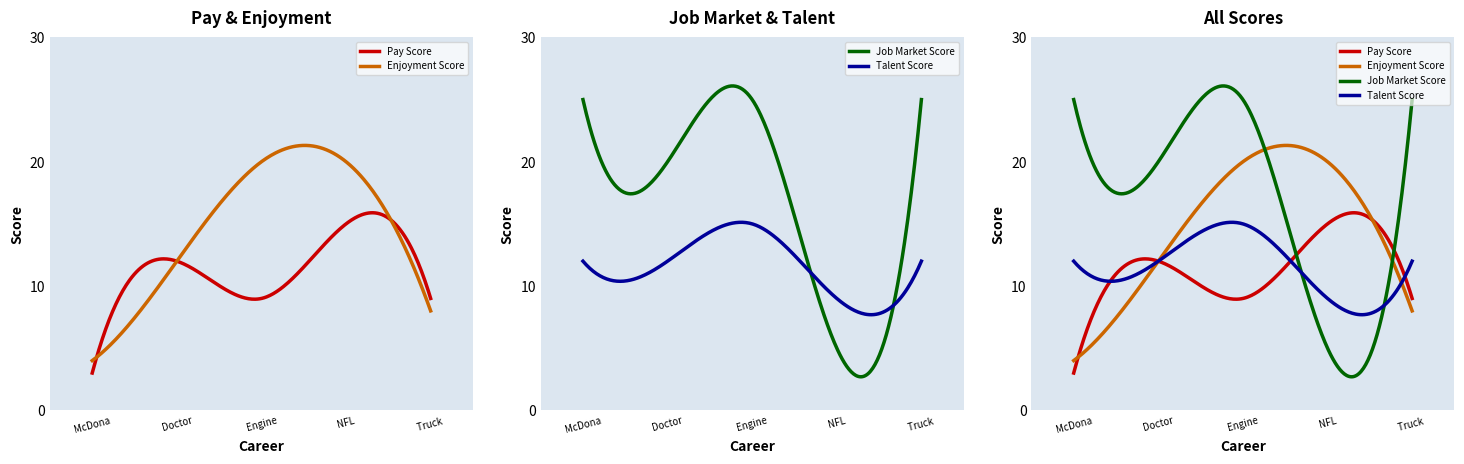

Between which two adjacent categories do Job Market Score and Talent Score first intersect?

Engineer and NFL